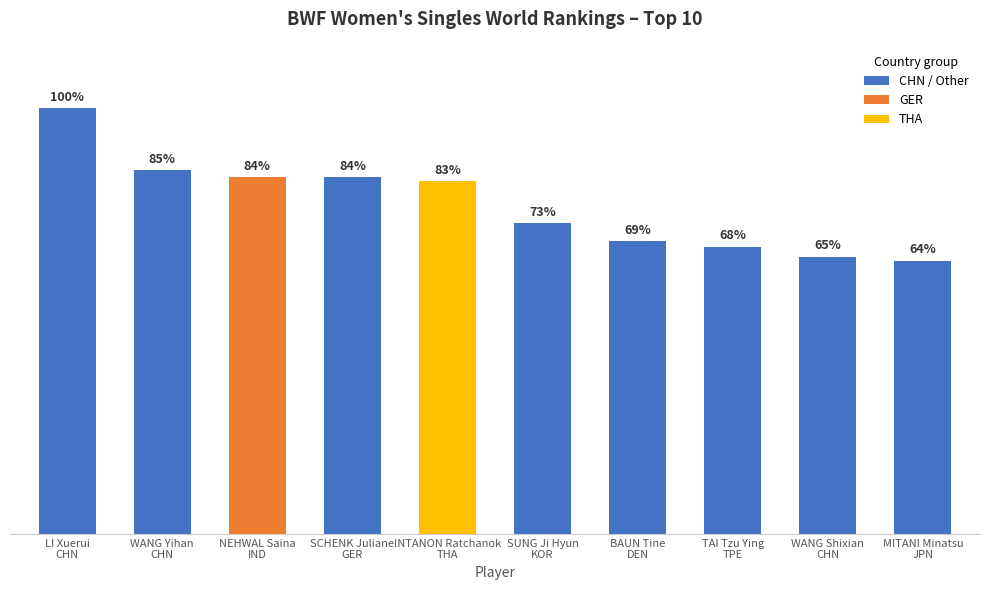

Which label corresponds to the largest value in the chart?

LI Xuerui
CHN